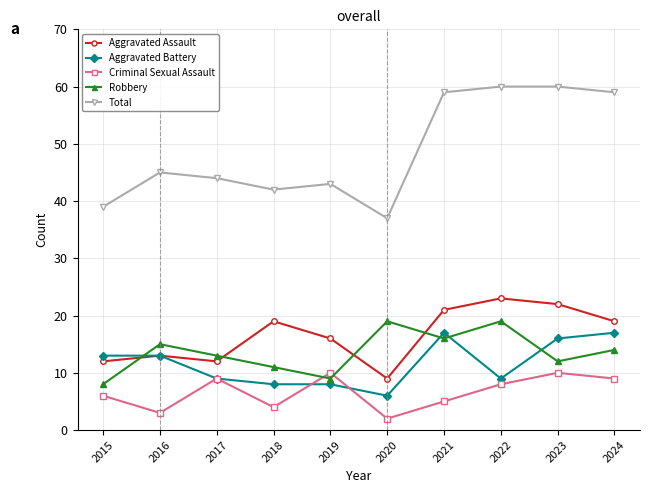

What is the lowest value of the Criminal Sexual Assault series?

2